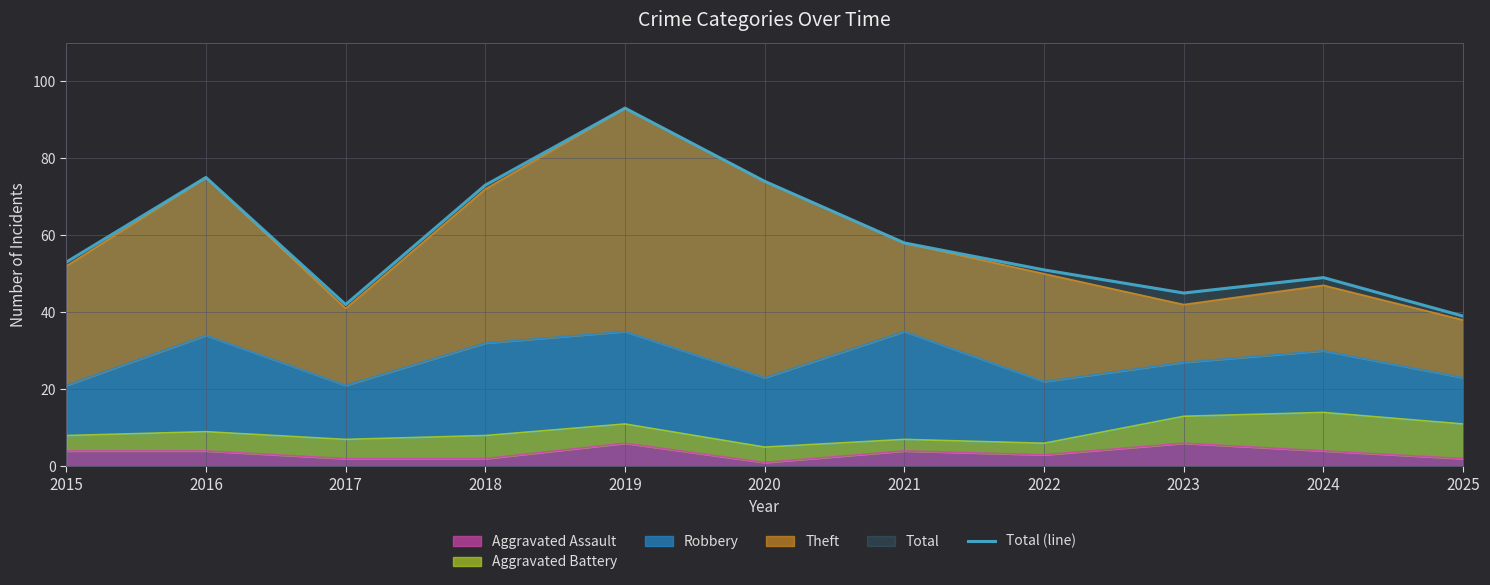

List the labels in order of value, largest first.

2019, 2016, 2020, 2018, 2021, 2015, 2022, 2024, 2023, 2017, 2025